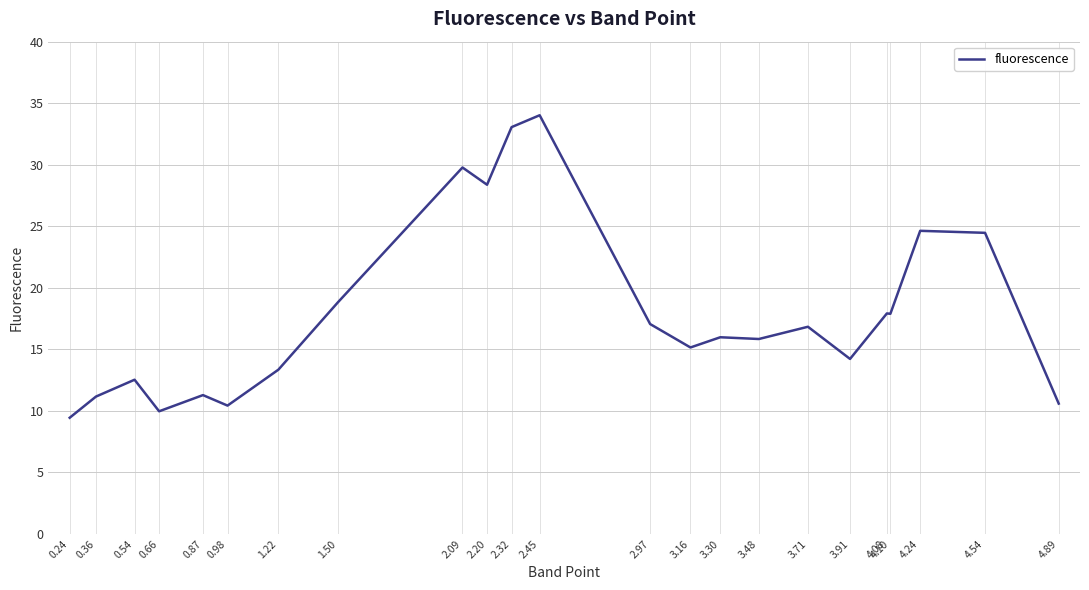

How many series are shown in this chart?

1